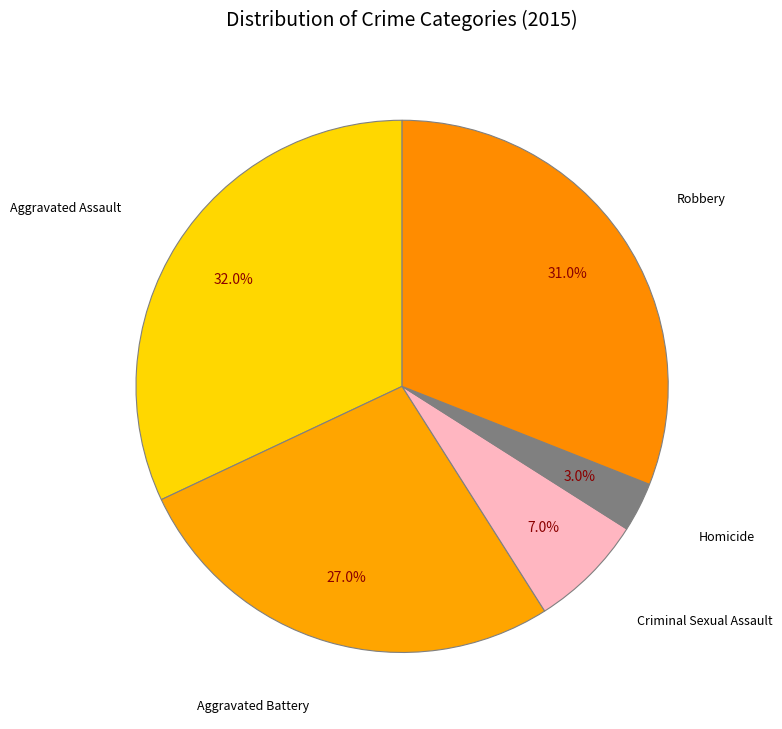

What is the ratio of the value at Aggravated Assault to the value at Homicide?

10.7